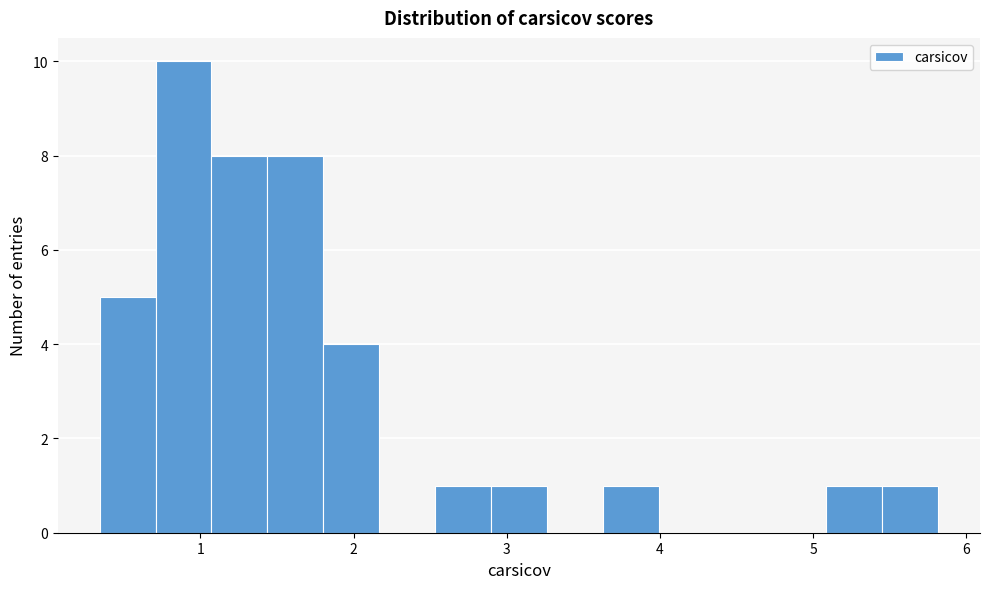

Around what value on the x-axis is the tallest bar? Give the approximate position of its centre, as read against the axis.

0.9